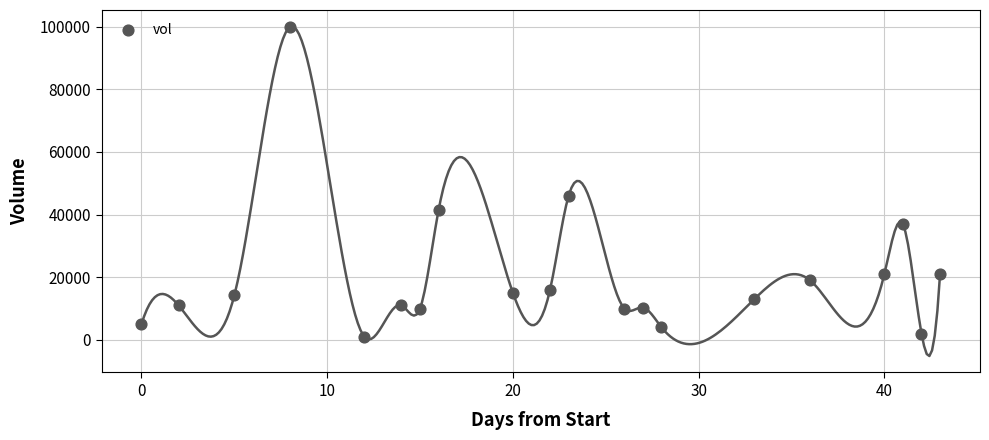

What is the range of X values (max minus min)?

43